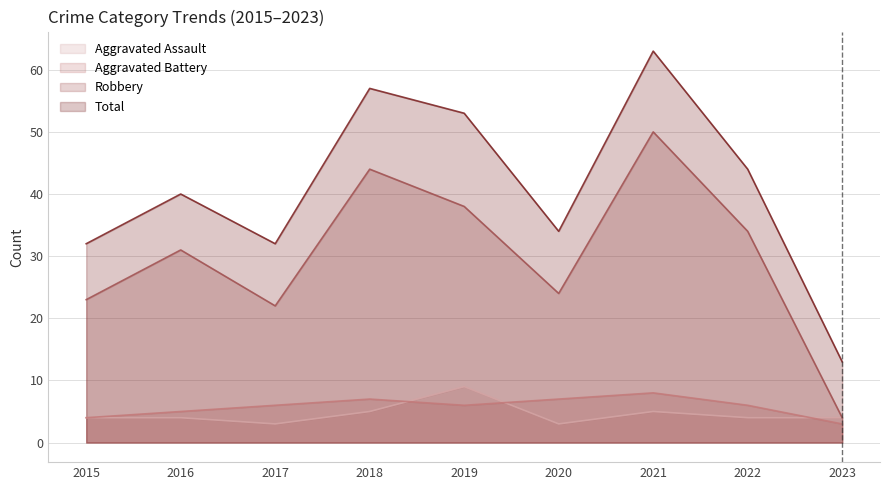

Reading left to right, extract all data points from this chart.

Aggravated Assault: 2015=4	2016=4	2017=3	2018=5	2019=9	2020=3	2021=5	2022=4	2023=4
Aggravated Battery: 2015=4	2016=5	2017=6	2018=7	2019=6	2020=7	2021=8	2022=6	2023=3
Robbery: 2015=23	2016=31	2017=22	2018=44	2019=38	2020=24	2021=50	2022=34	2023=4
Total: 2015=32	2016=40	2017=32	2018=57	2019=53	2020=34	2021=63	2022=44	2023=13